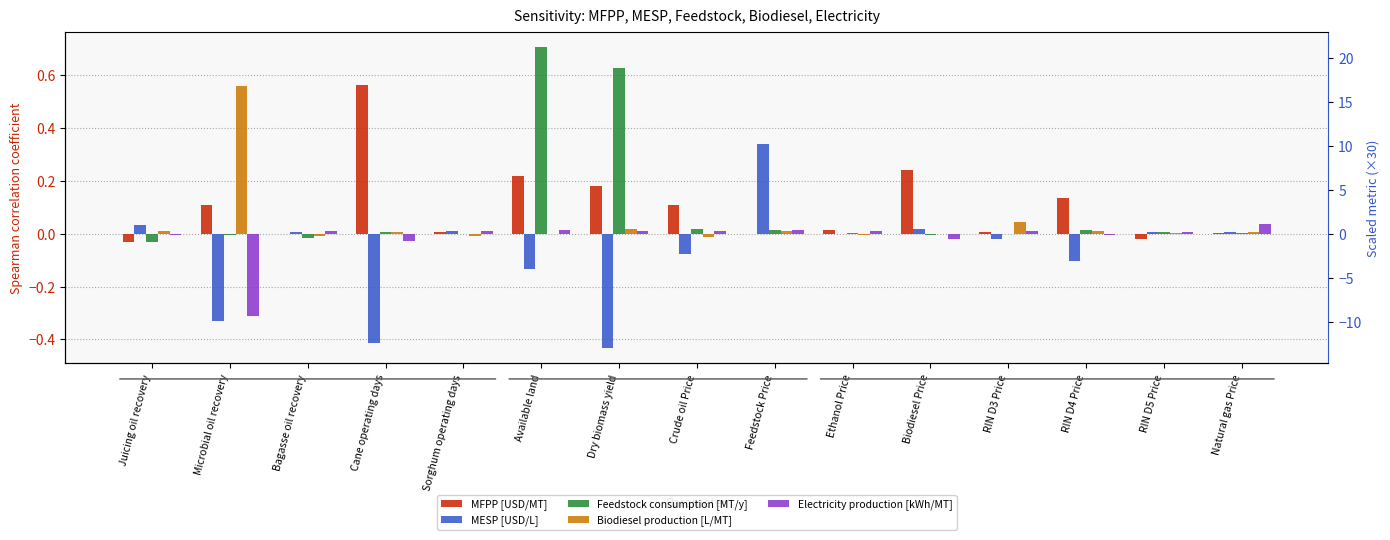

Reading left to right, extract all data points from this chart.

MFPP [USD/MT]: -0.0	0.1	0.0	0.6	0.0	0.2	0.2	0.1	-0.0	0.0	0.2	0.0	0.1	-0.0	0.0
MESP [USD/L]: 0.0	-0.3	0.0	-0.4	0.0	-0.1	-0.4	-0.1	0.3	-0.0	0.0	-0.0	-0.1	0.0	0.0
Feedstock consumption [MT/y]: -0.0	-0.0	-0.0	0.0	-0.0	0.7	0.6	0.0	0.0	0.0	-0.0	-0.0	0.0	0.0	0.0
Biodiesel production [L/MT]: 0.0	0.6	-0.0	0.0	-0.0	-0.0	0.0	-0.0	0.0	-0.0	-0.0	0.0	0.0	0.0	0.0
Electricity production [kWh/MT]: -0.0	-0.3	0.0	-0.0	0.0	0.0	0.0	0.0	0.0	0.0	-0.0	0.0	-0.0	0.0	0.0